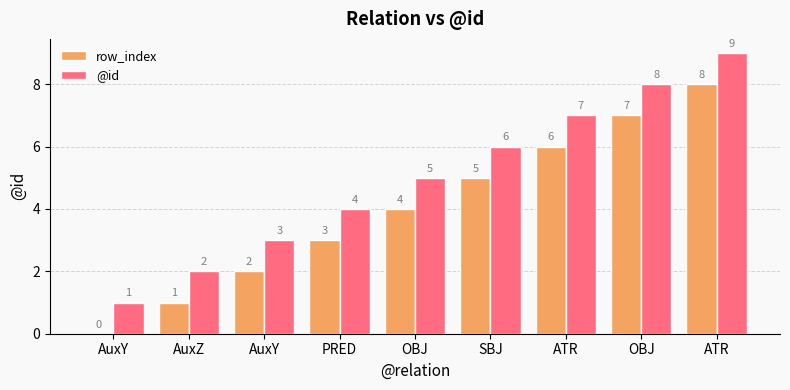

Are the bars horizontal?

No